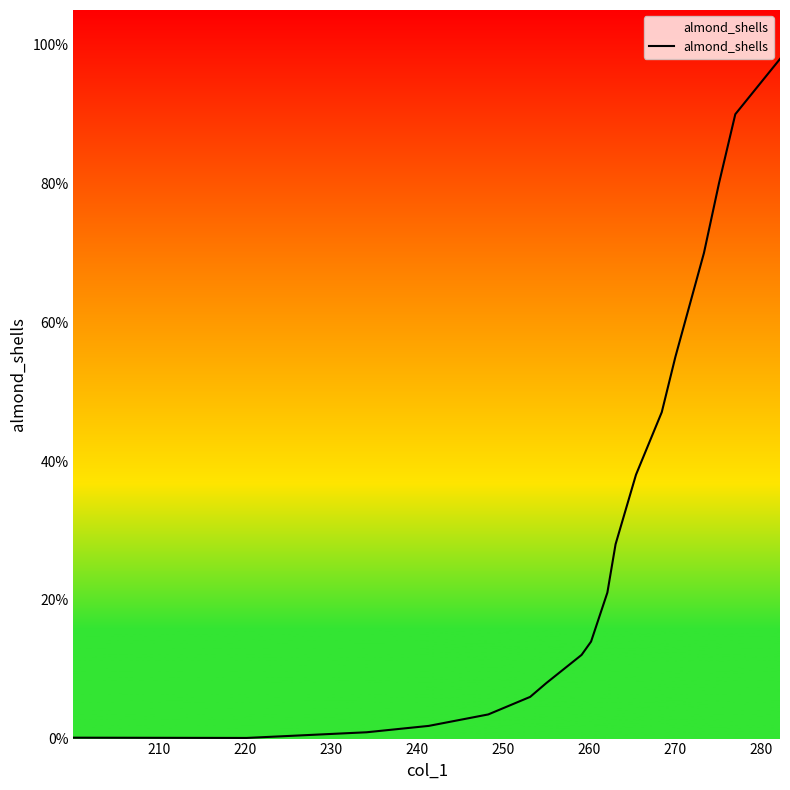

What is the difference between the second highest and second lowest values?

0.9